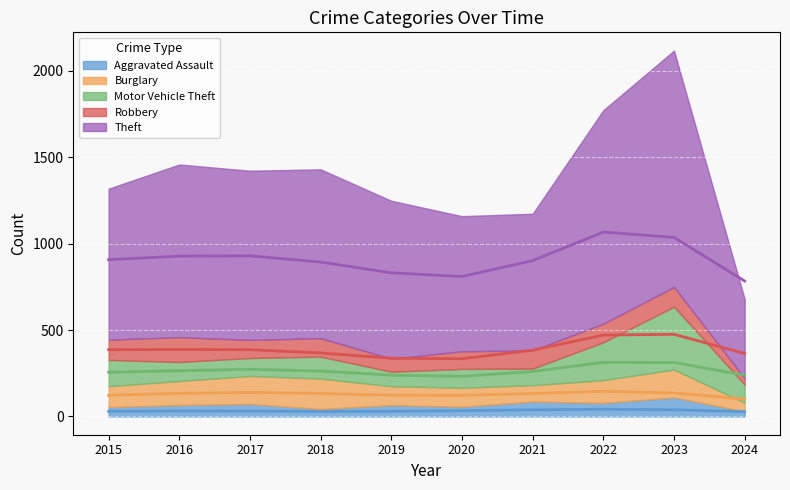

At which label is Aggravated Assault closest to 69?

2016